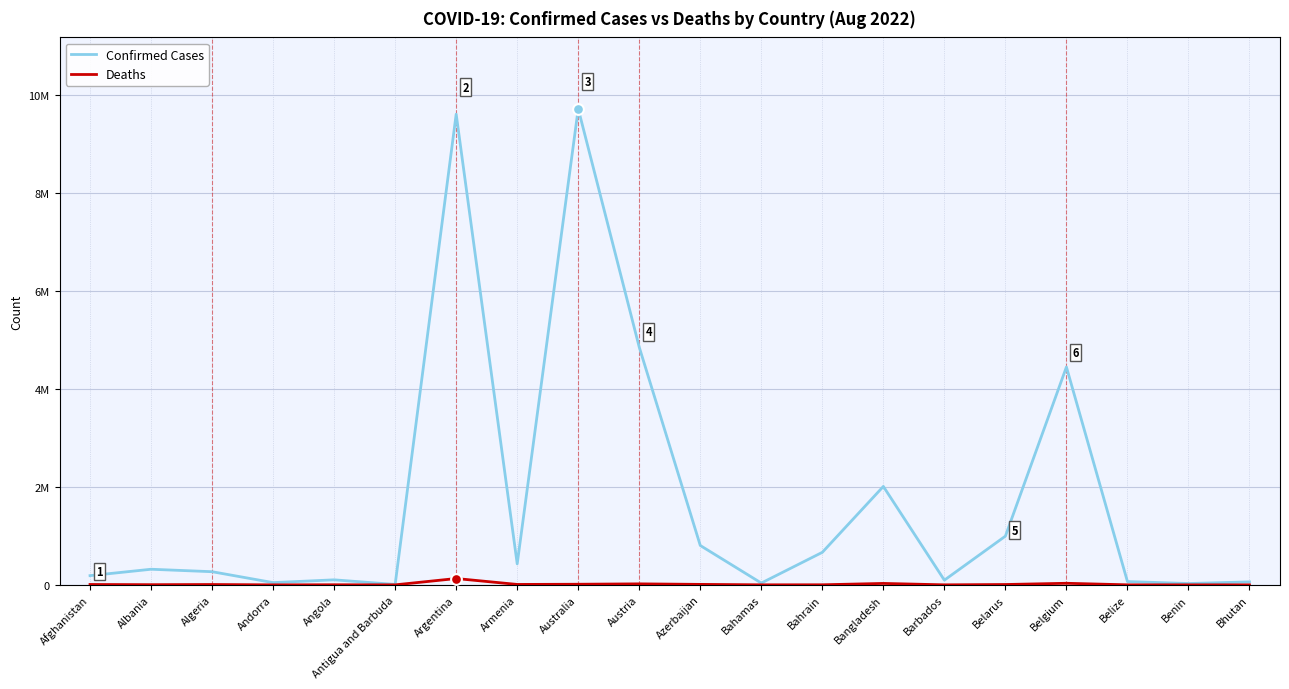

What is the total value across all series at Azerbaijan?

812925